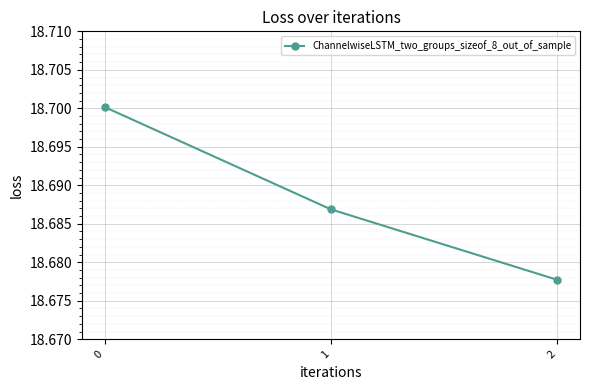

Count the values in the range 18 to 19.

3